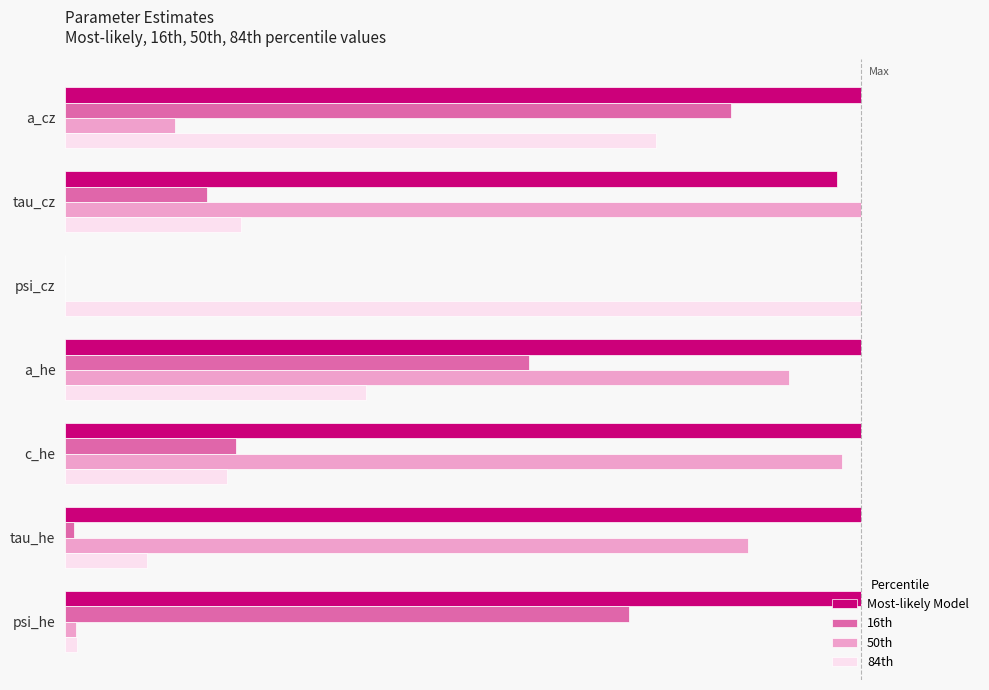

At how many categories does at least one series exceed 0?

7